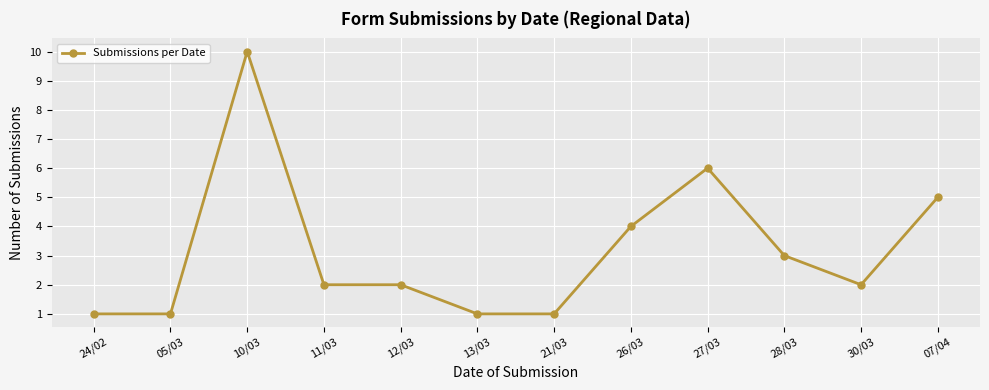

What is the greatest value displayed?

10